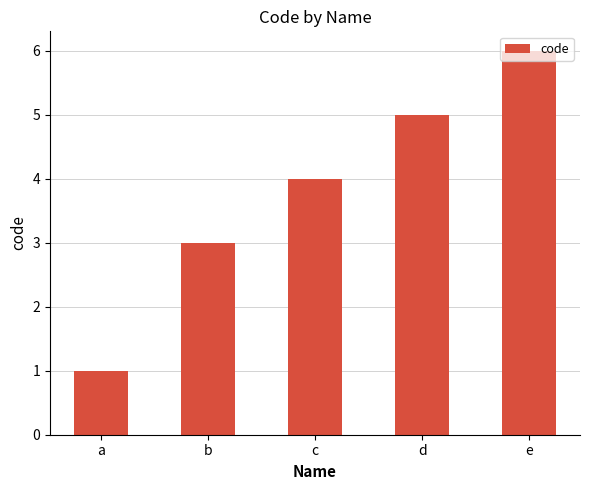

Rank the categories by value from lowest to highest.

a, b, c, d, e